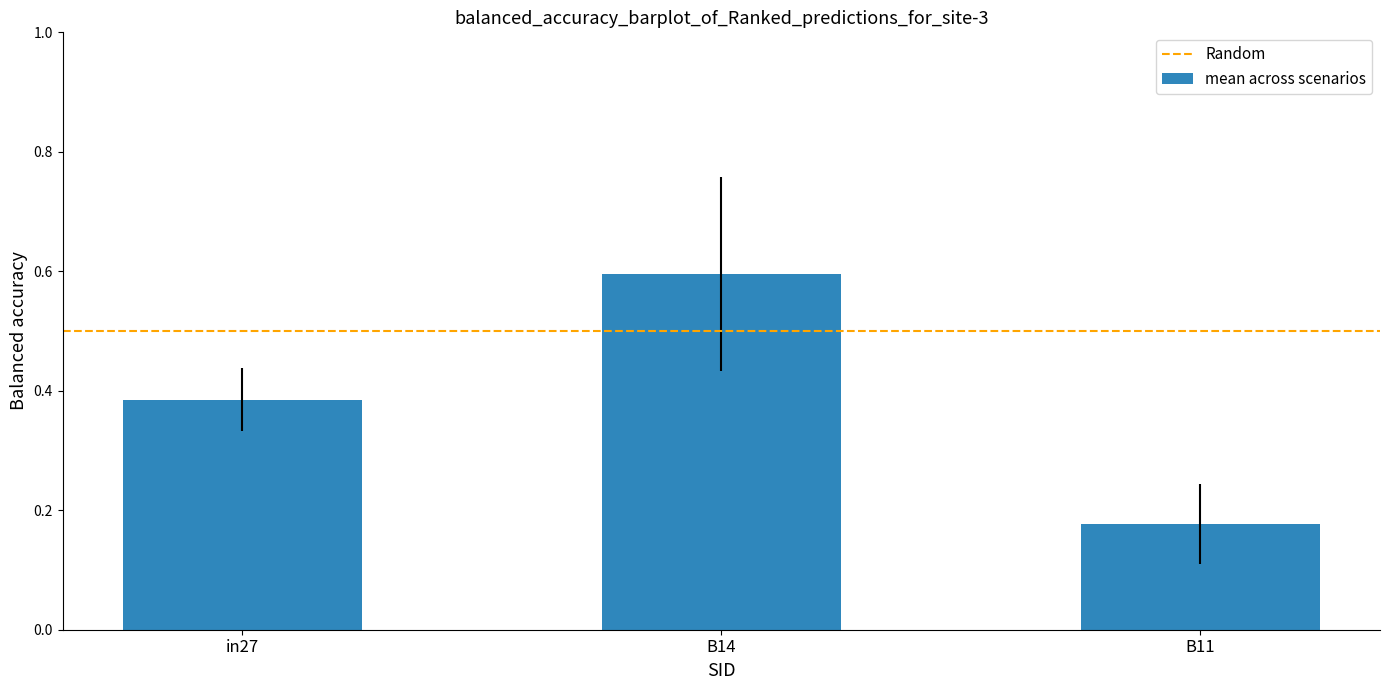

Are the bars grouped side by side (vs. stacked)?

No